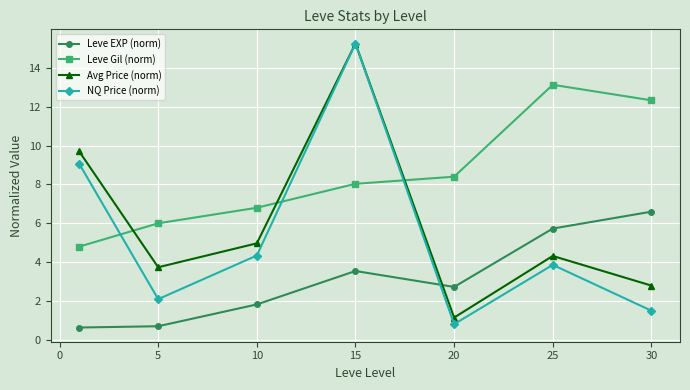

What is the difference between the maximum and minimum values in the Leve EXP (norm) series?

6.0